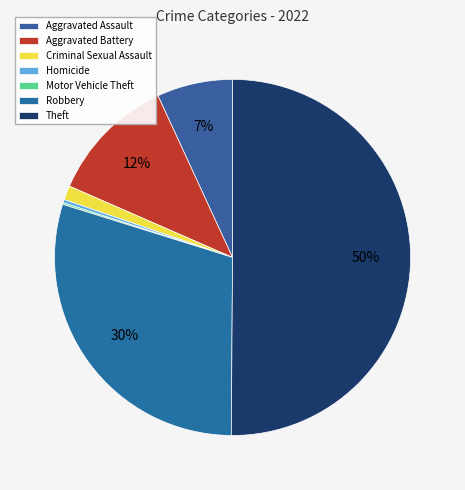

Count the number of slices in the pie.

7